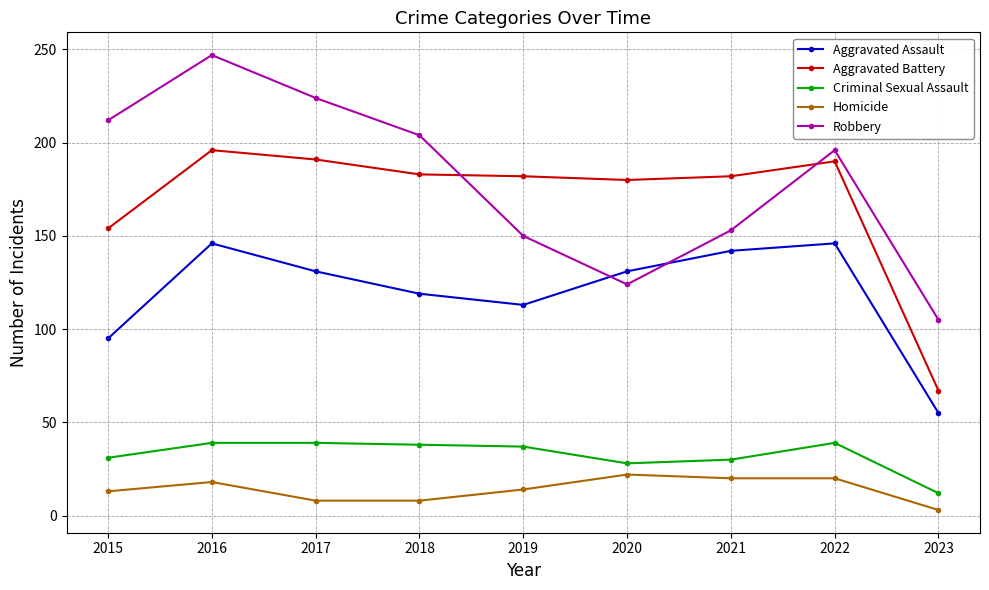

Which category has the lowest value across all series?

2023